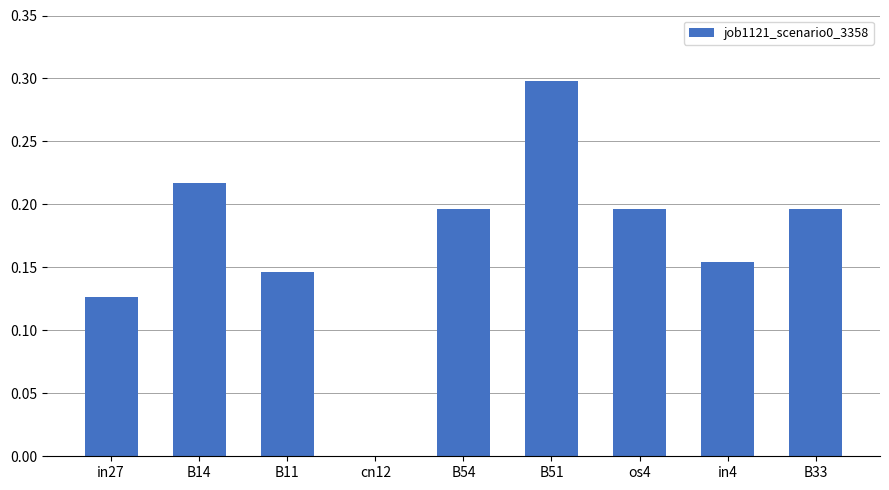

How many data points does each series have?

9